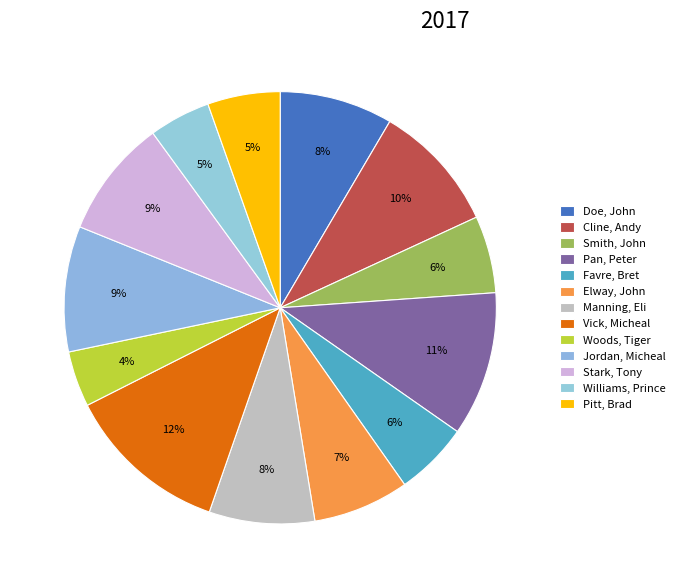

What percentage is the Stark, Tony slice, to the nearest percent?

9%